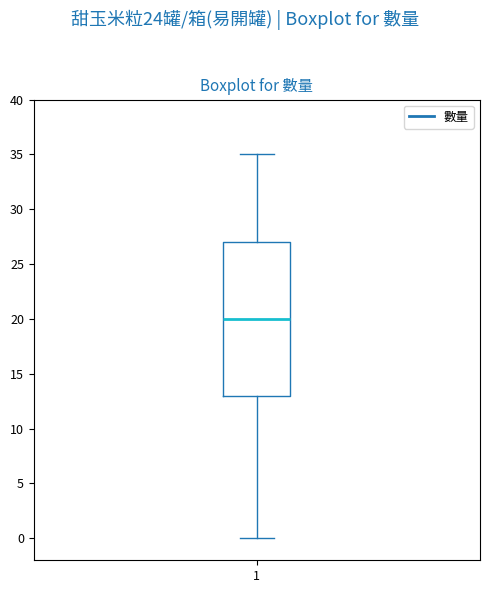

Where does the lower whisker of the box at x = 1 end on the y-axis? The values are not printed on the chart, so give them approximately, as read against the axis.

0